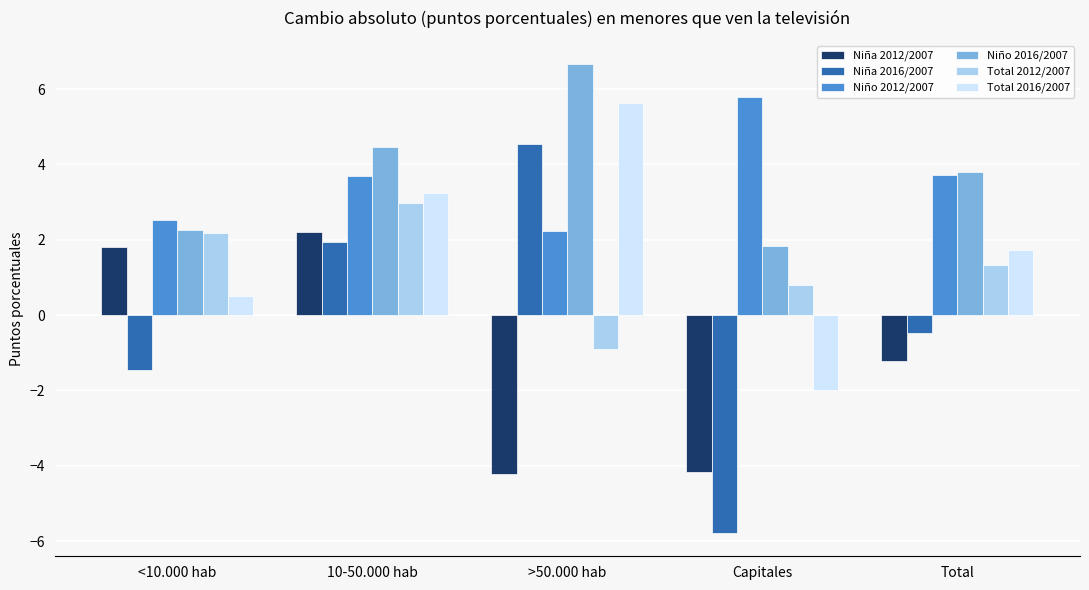

How many bars are there in each group?

6